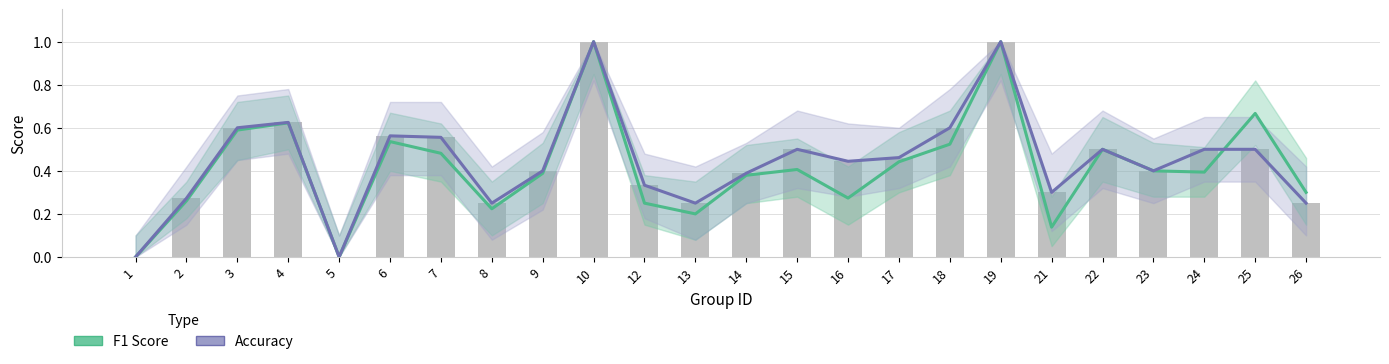

Between 10 and 16, which series saw the biggest shift?

F1 Score